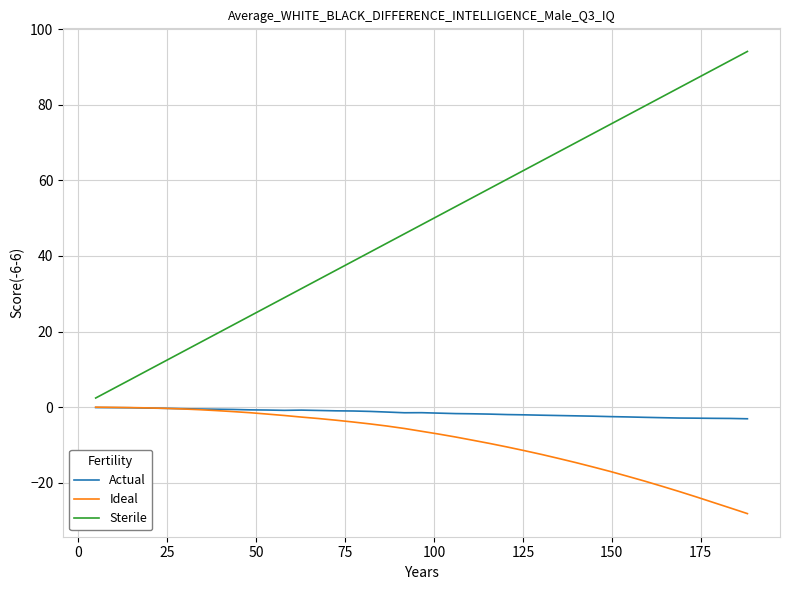

Which series has the largest total across all categories?

Sterile